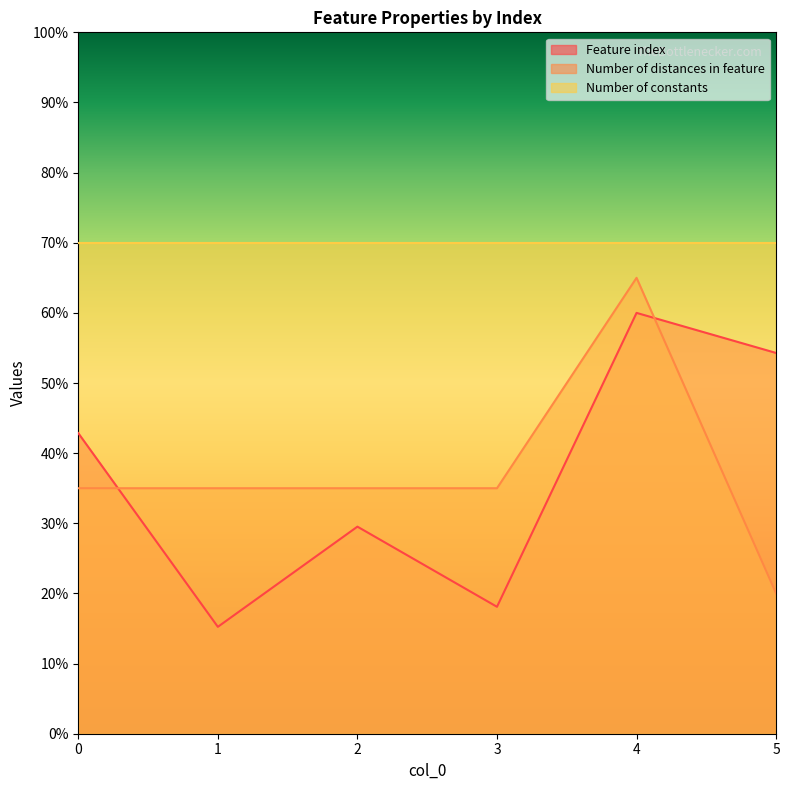

Where is the first local minimum for Feature index?

1